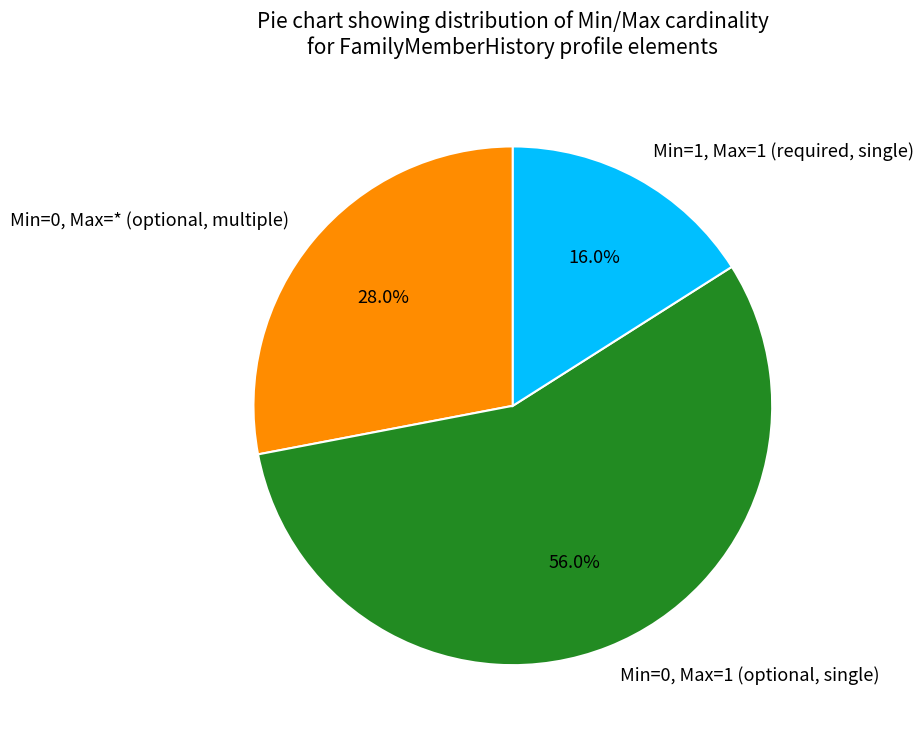

To the nearest percent, what is the difference between the largest and smallest slice percentages?

40%